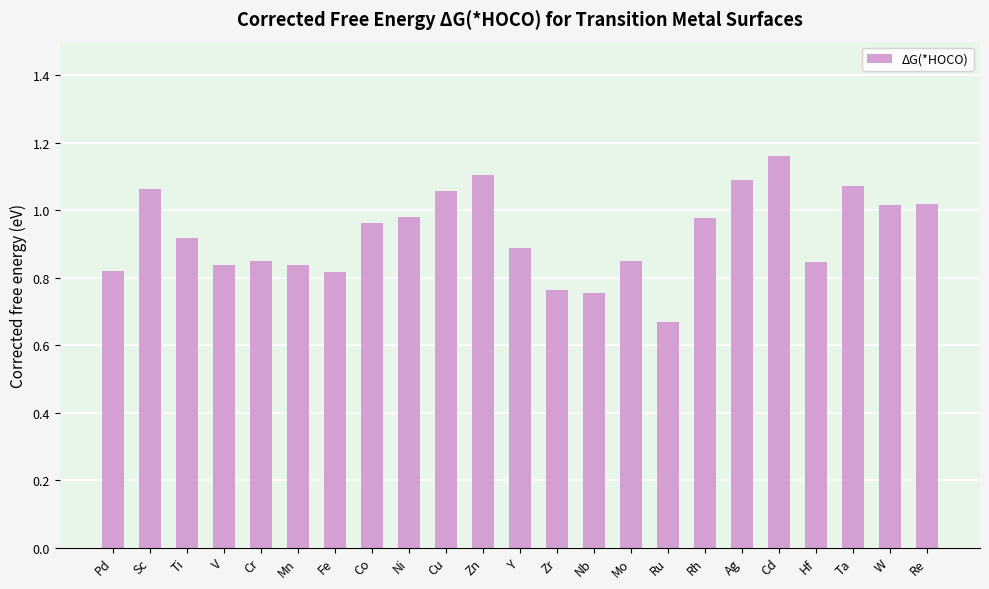

Are the bars horizontal?

No